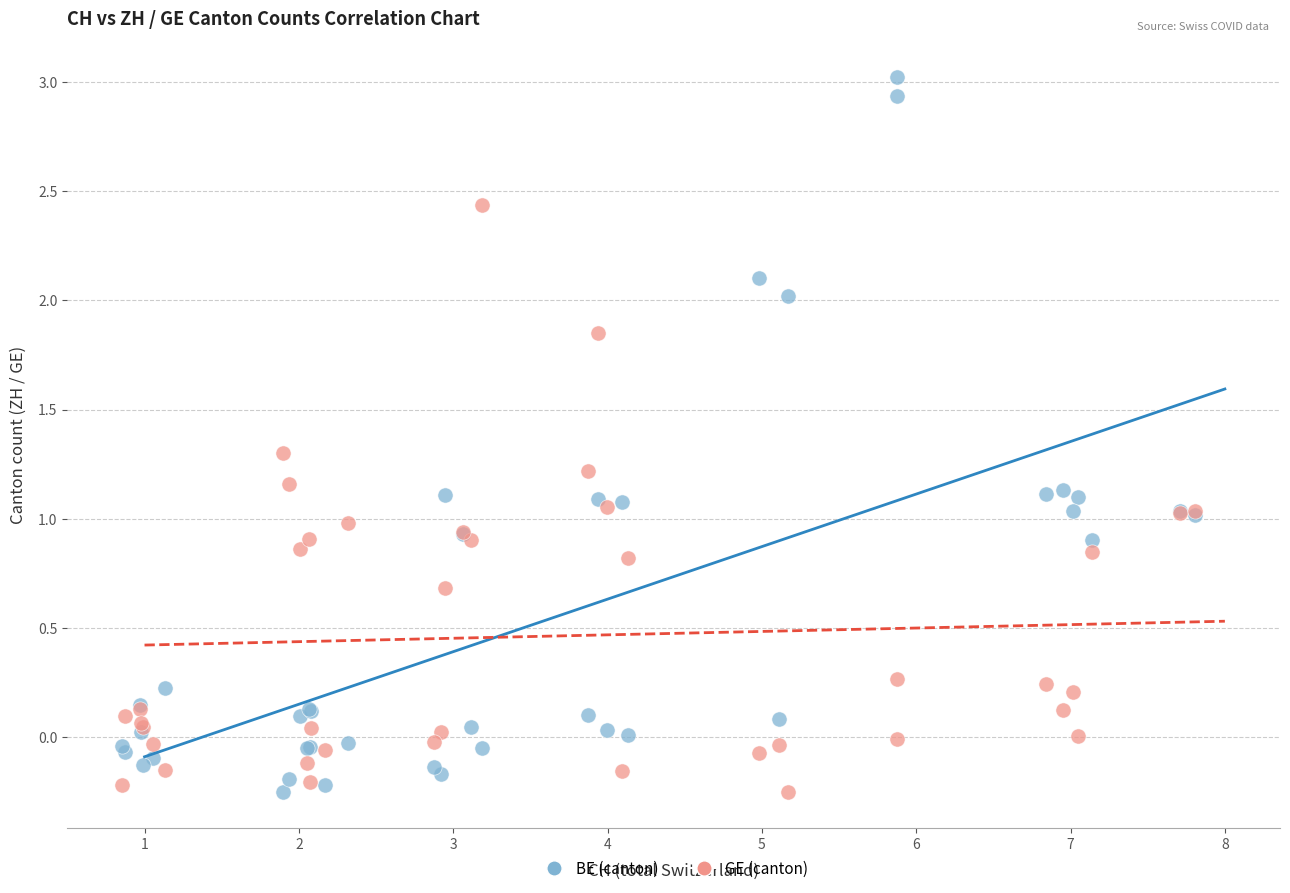

What is the X range (max minus min) for the scatter plot?

6.9